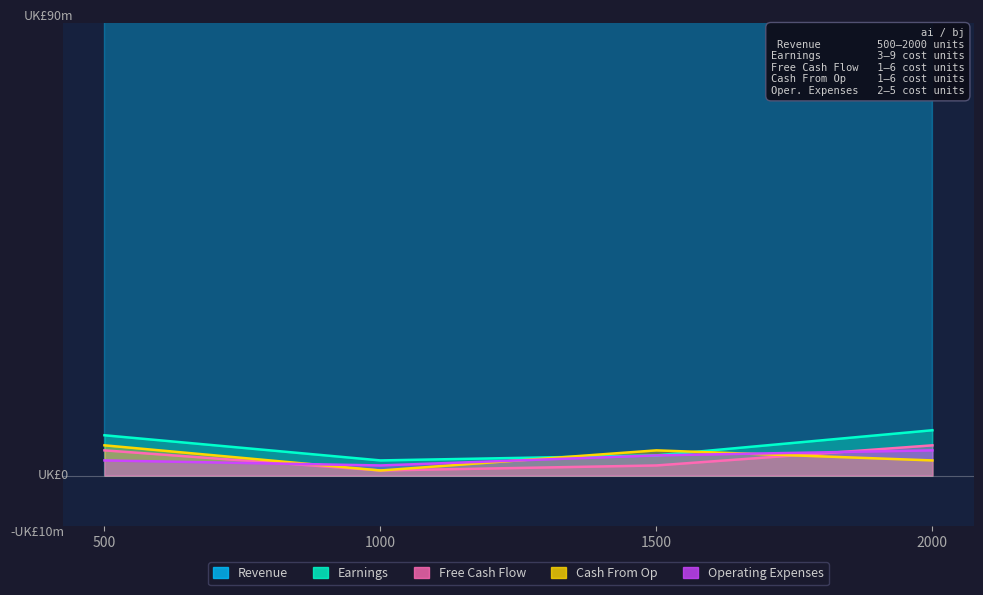

At which category is the sum across all series the highest?

2000